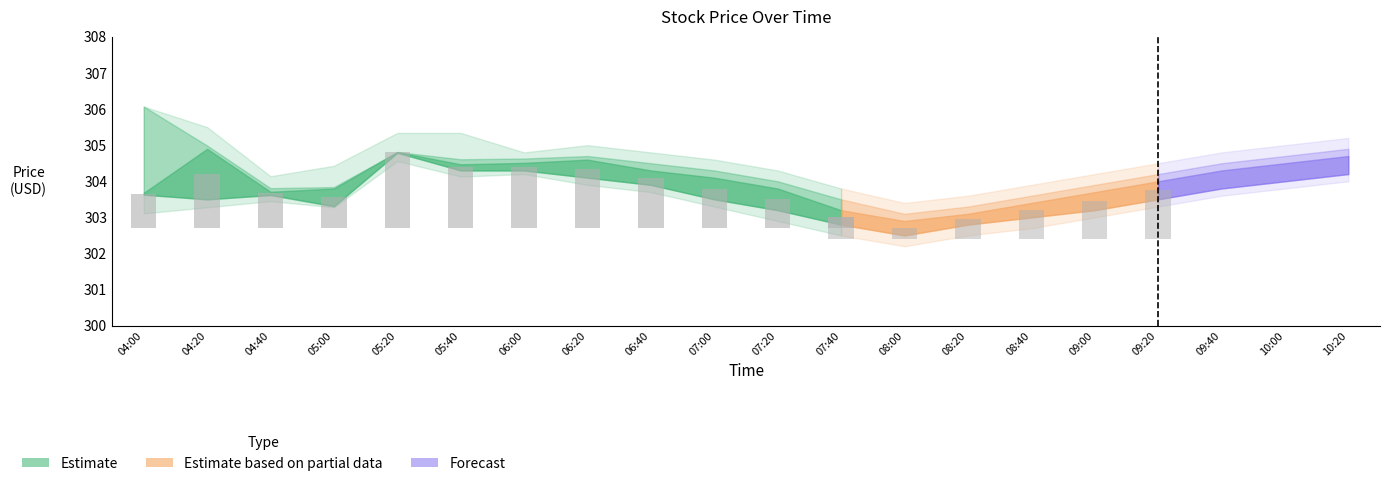

Between 10:00 and 06:00, which is larger?

06:00